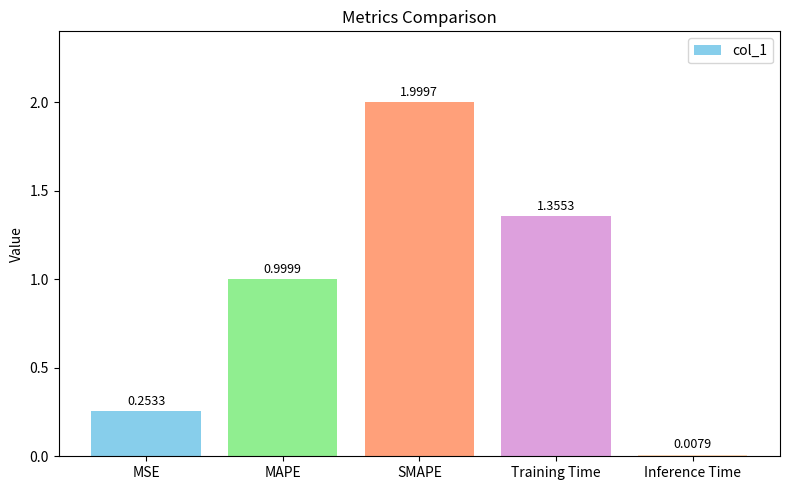

Rank the categories by value from highest to lowest.

SMAPE, Training Time, MAPE, MSE, Inference Time